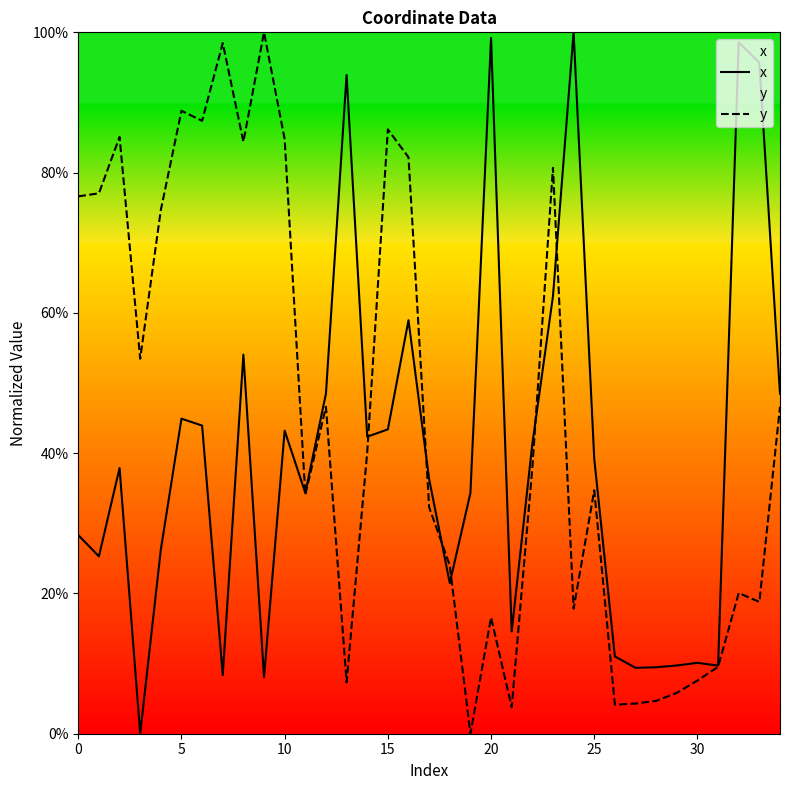

What is the value of the x point at the 18th from the left?

0.4